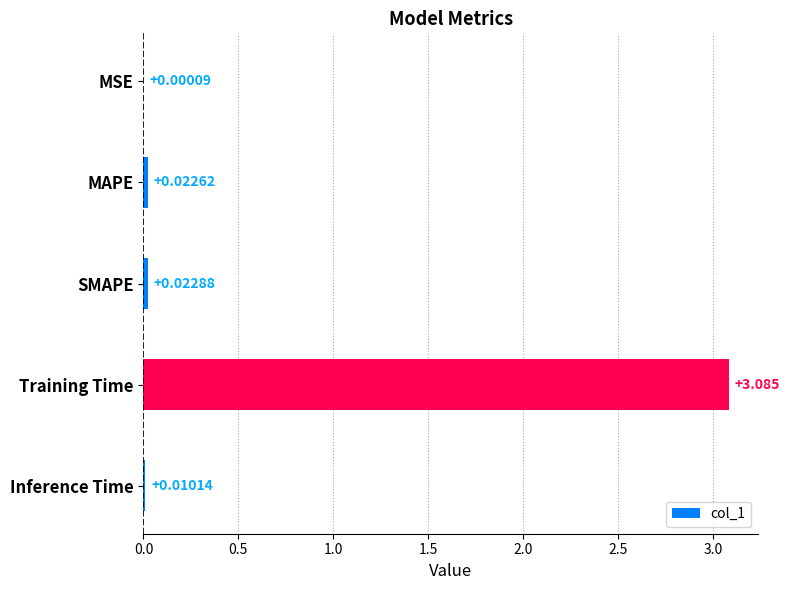

Which label corresponds to the largest value in the chart?

Training Time